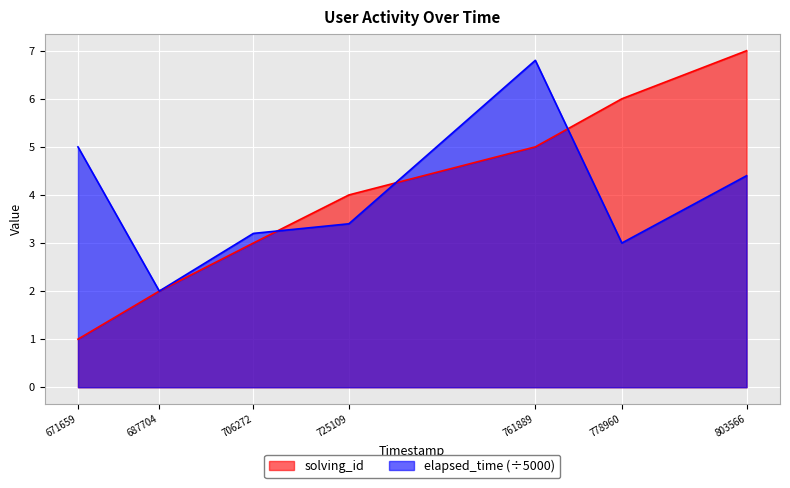

How many solving_id values are between 2 and 6?

5